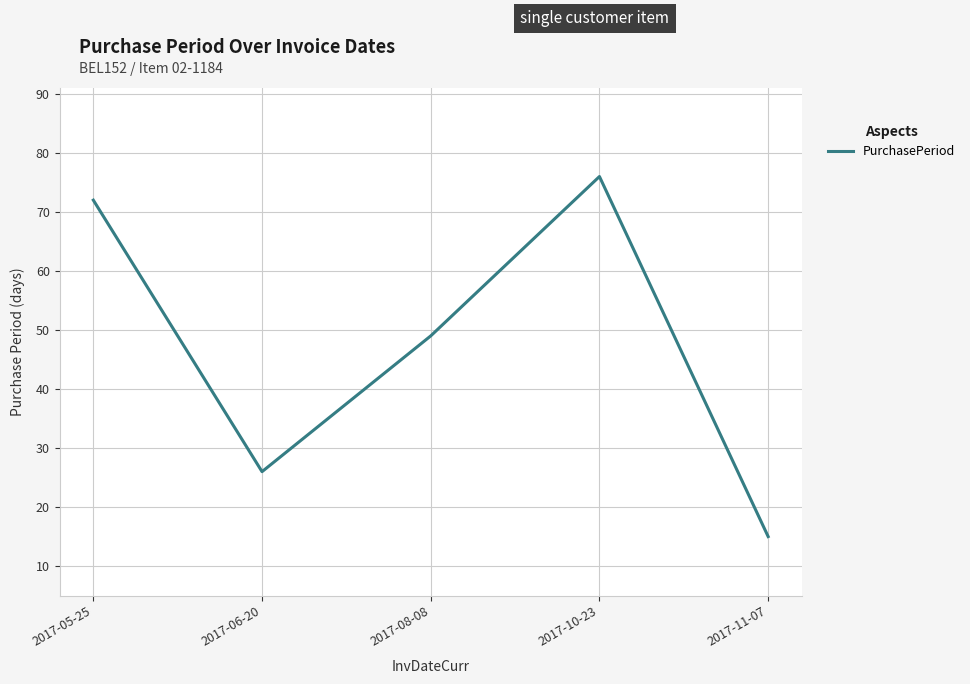

How many series are shown in this chart?

1